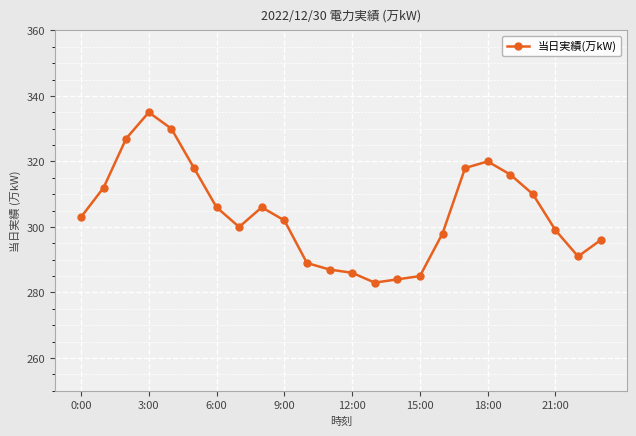

What is the difference between the maximum and minimum values?

52